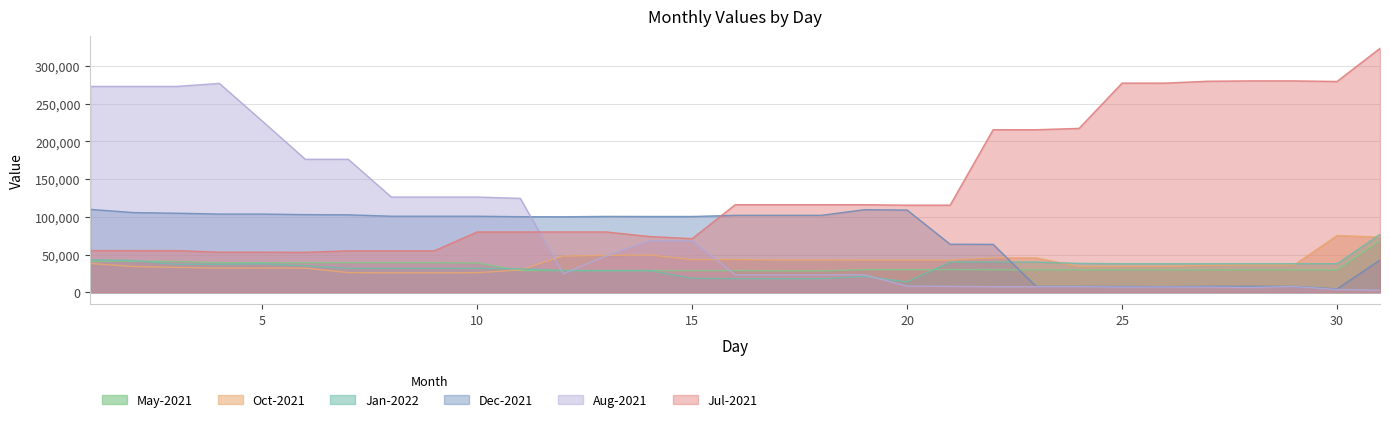

What is the greatest value displayed?

323408